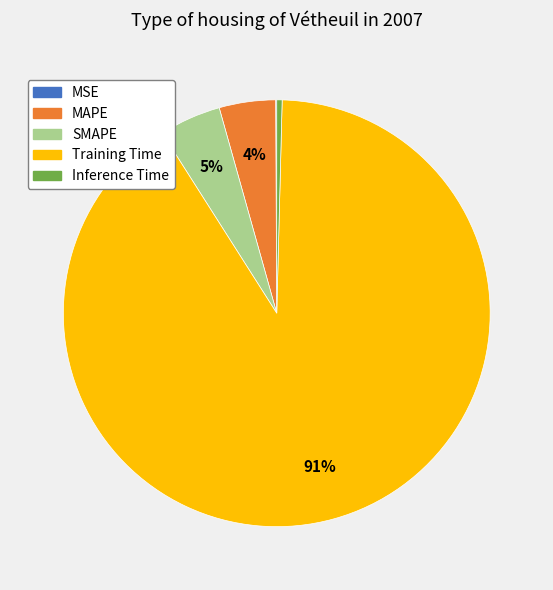

To the nearest percent, what is the average slice percentage?

20%